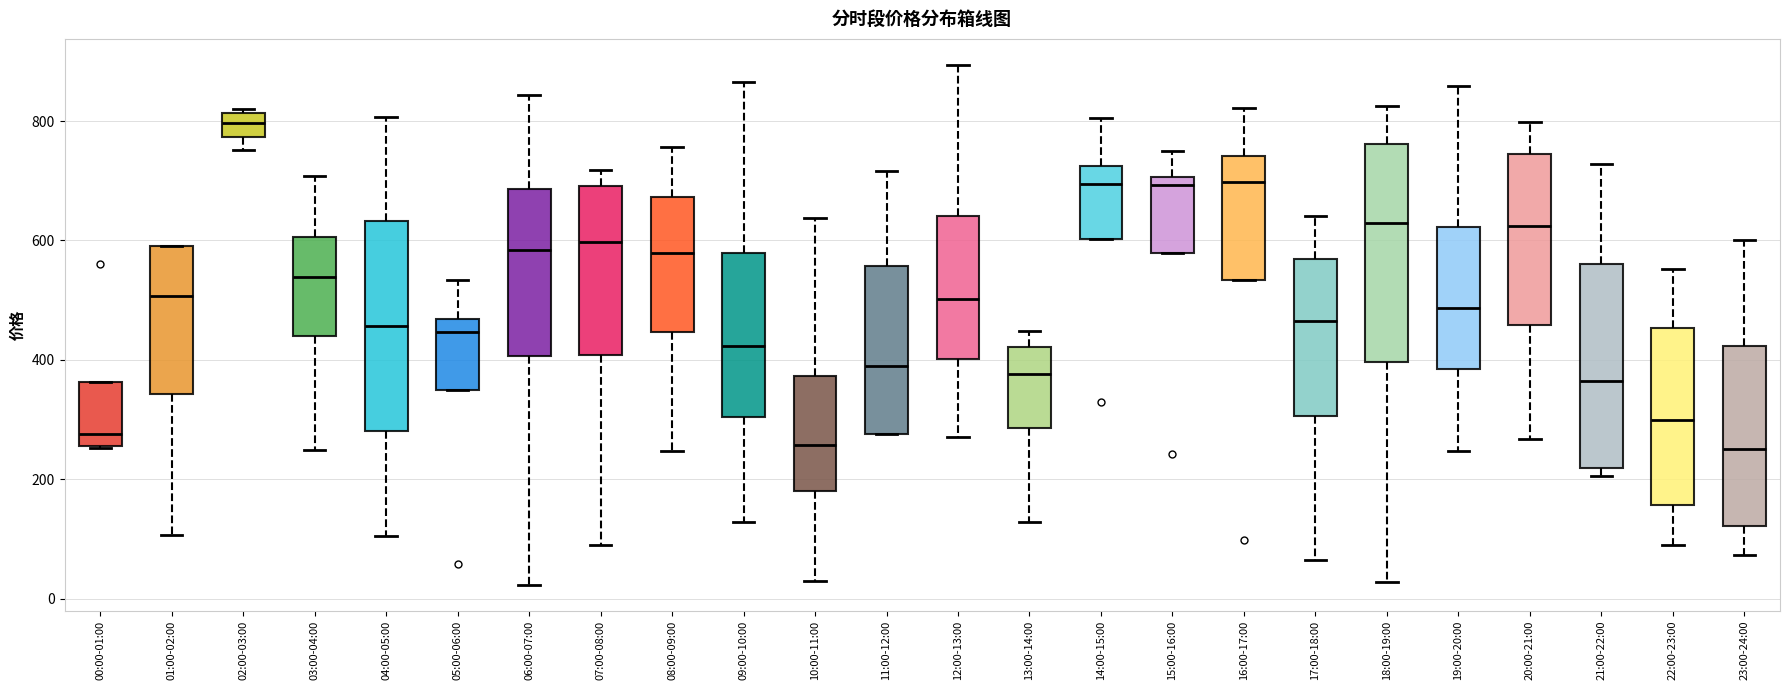

Which box's median line is the highest?

02:00-03:00